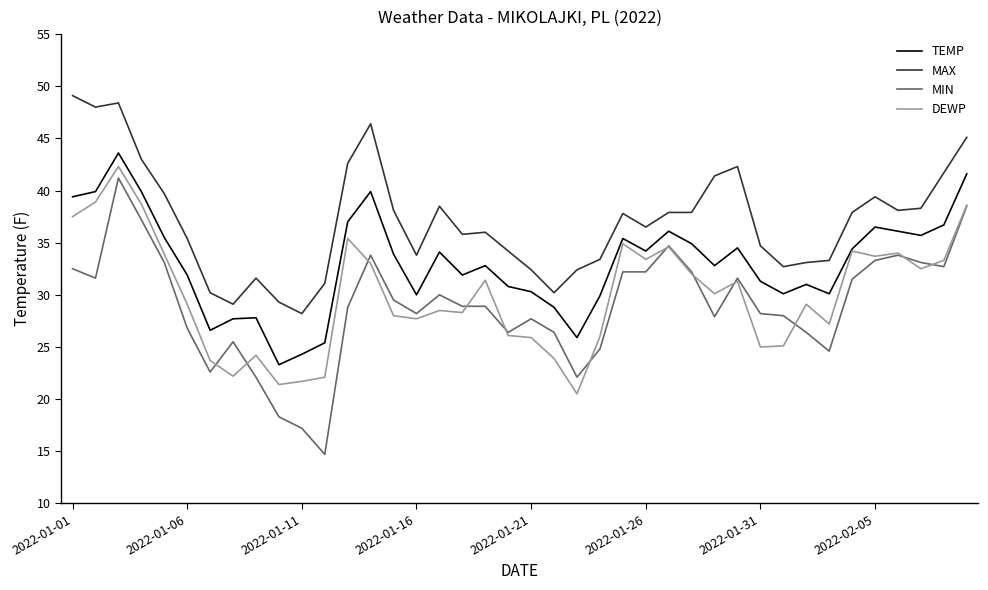

What is the lowest value of the TEMP series?

23.3